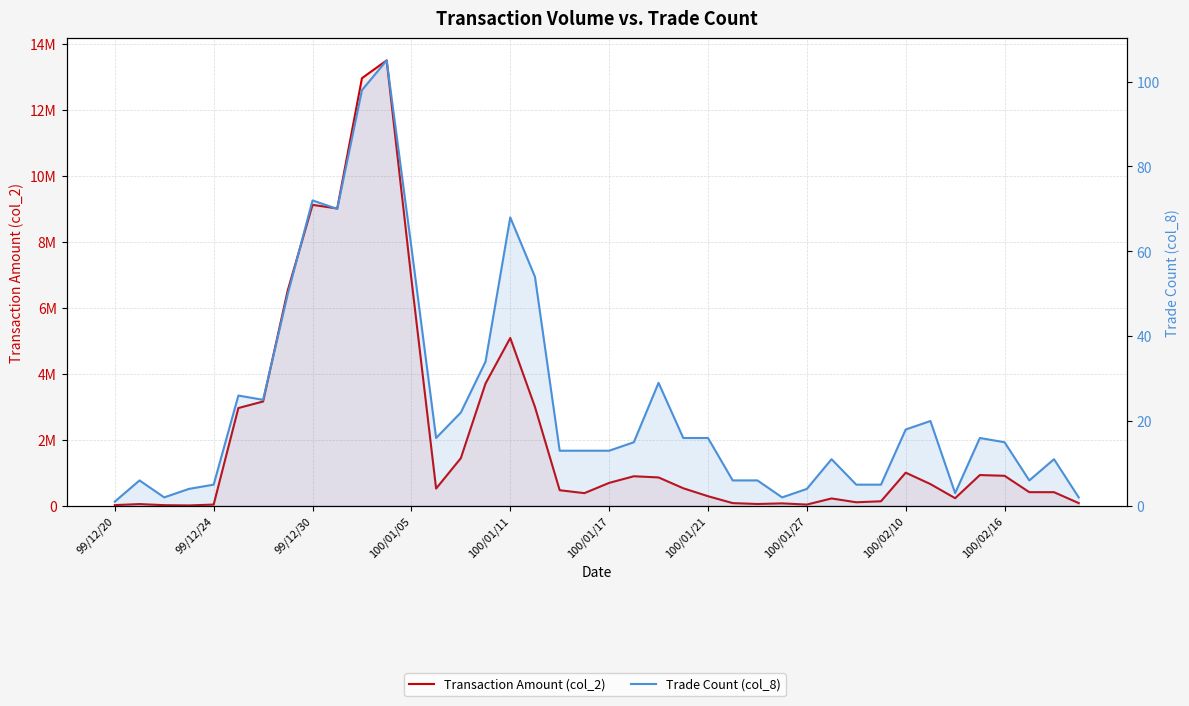

Between 11 and 39, which series saw the biggest shift?

Transaction Amount (col_2)